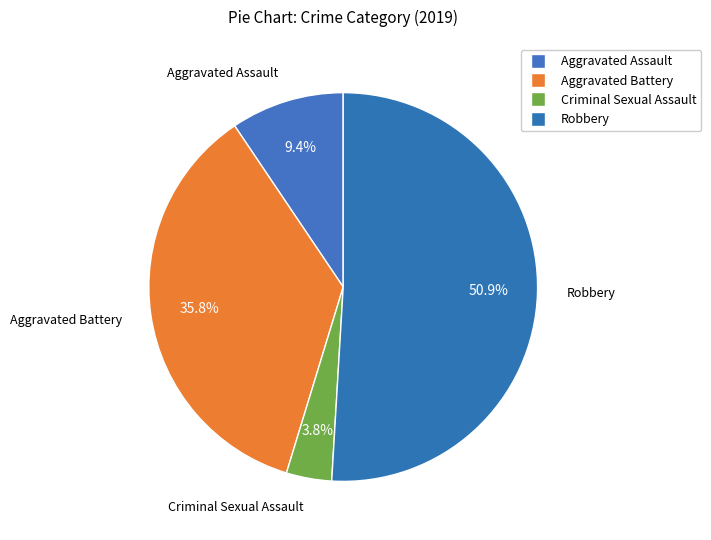

The Criminal Sexual Assault slice represents 4% of the pie. True or false?

True